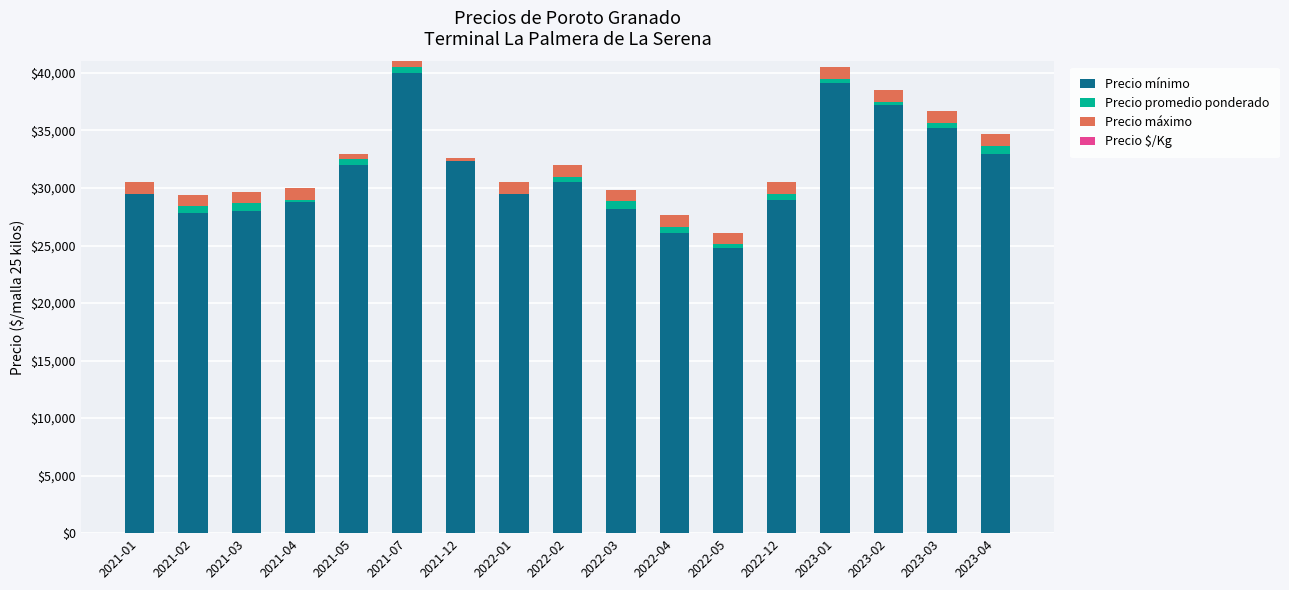

What is the sum of all Precio mínimo values?

531125